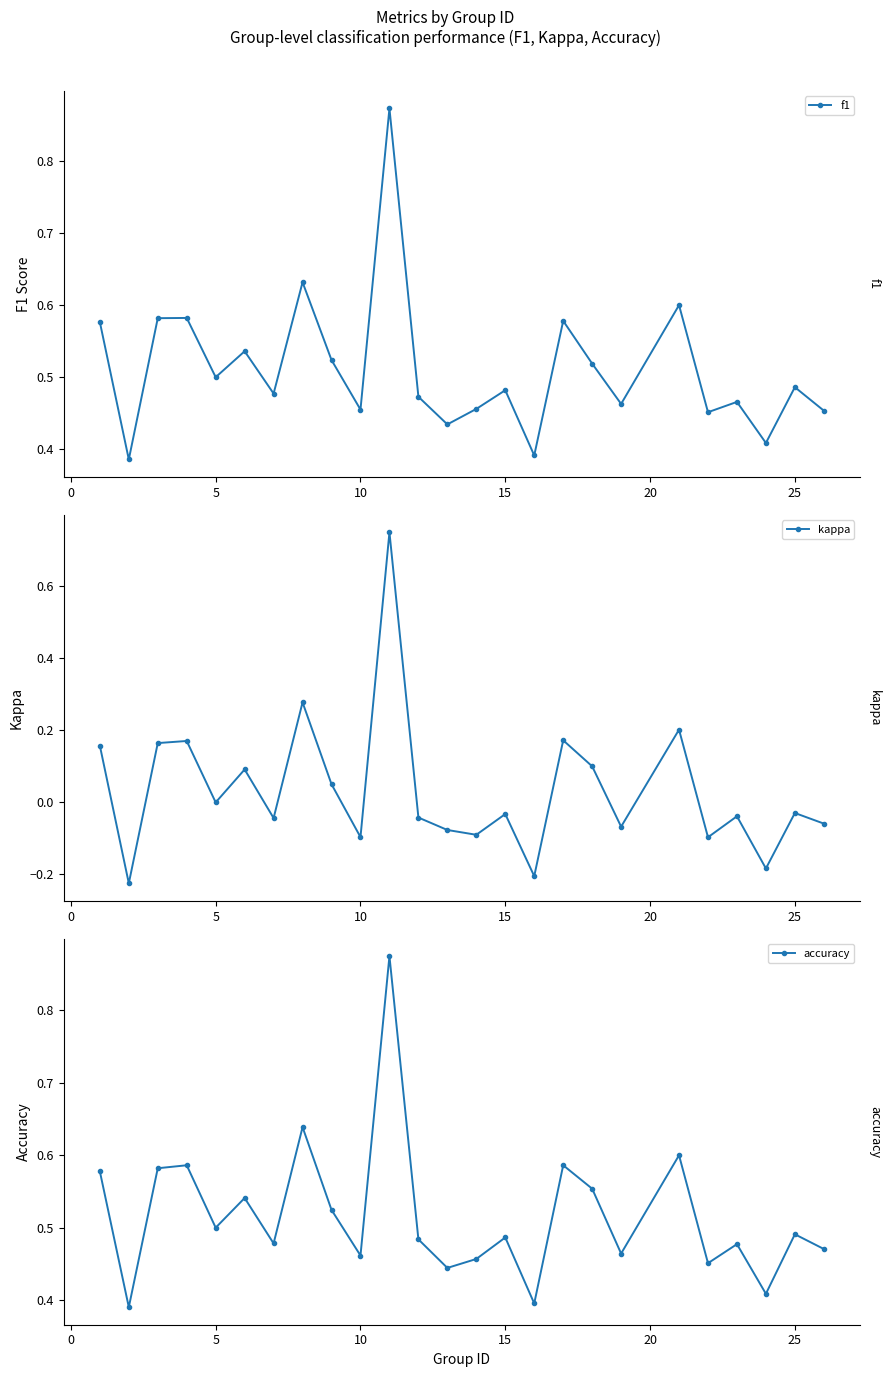

Is it true that f1 equals 0.3 at 5?

False